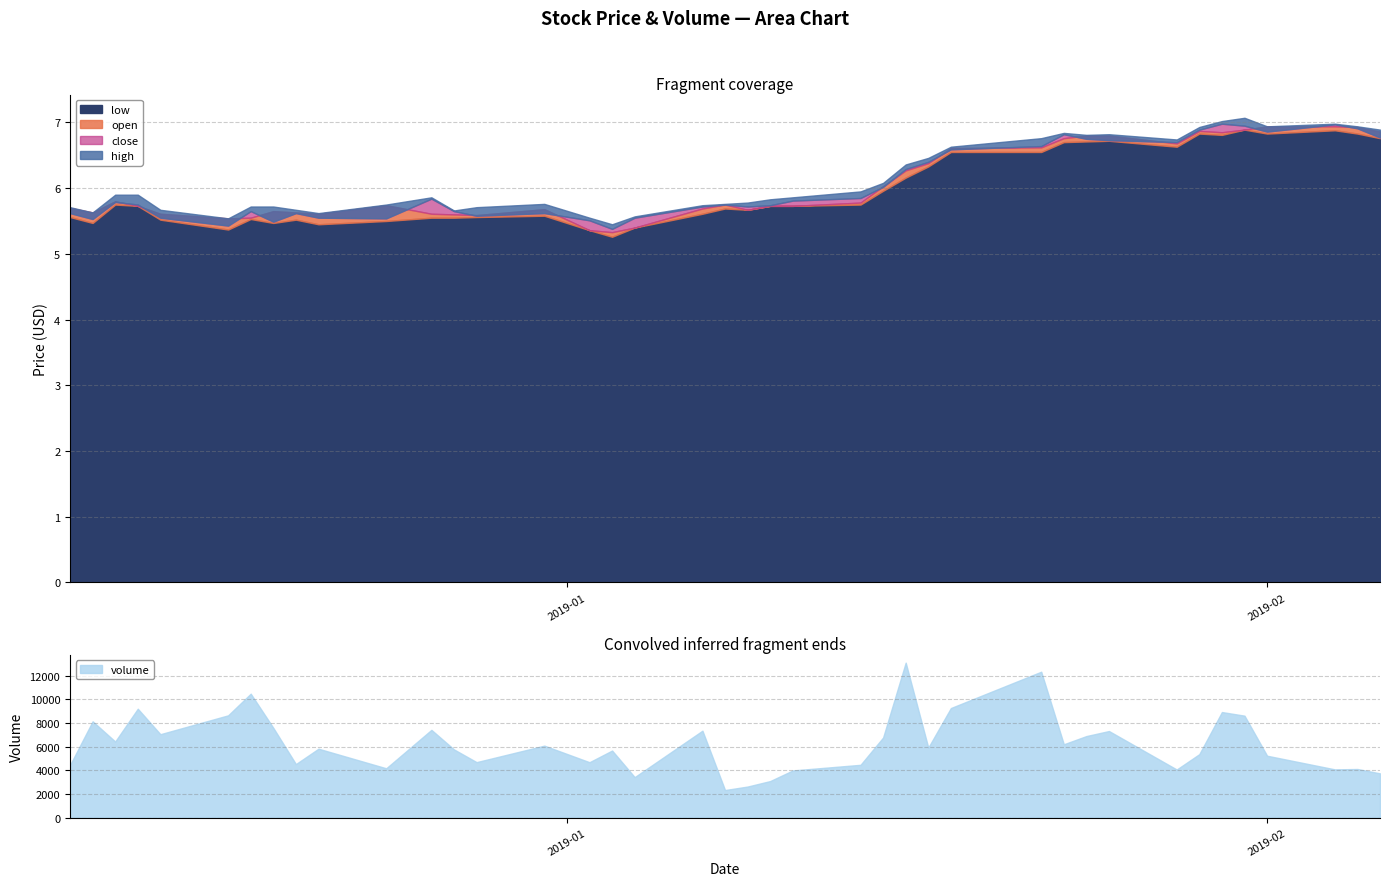

What is the total value across all series at 2018-12-13?

23.1